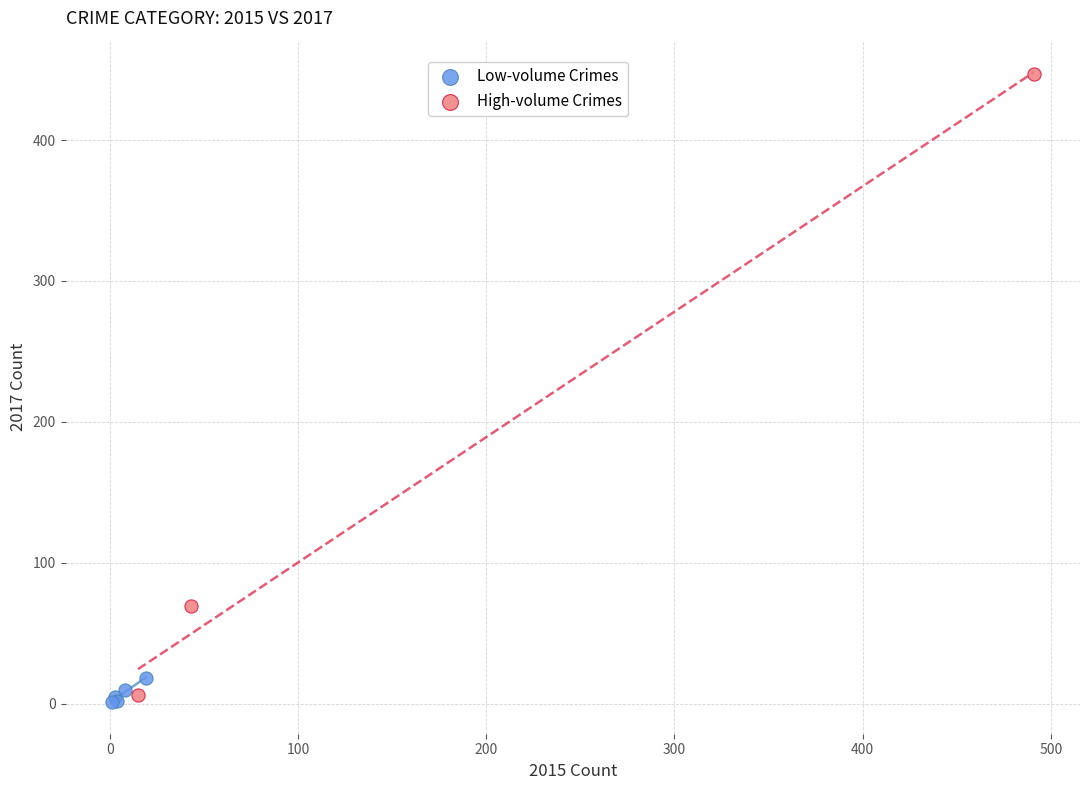

Which series contains the highest Y value?

High-volume Crimes